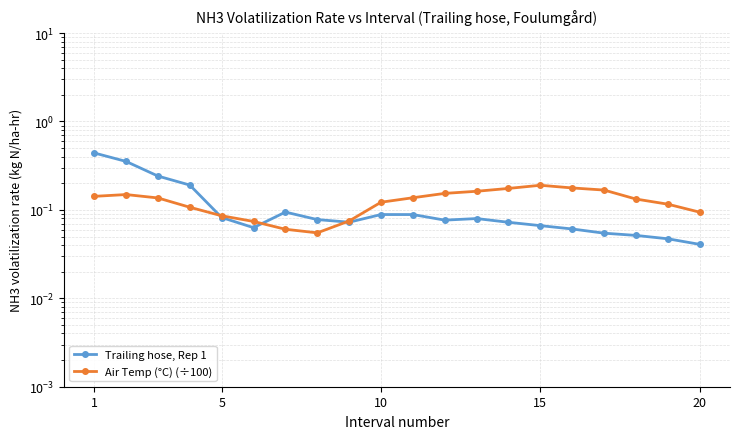

True or false: Air Temp (°C) (÷100) has more than 0 points higher than both neighbors.

True